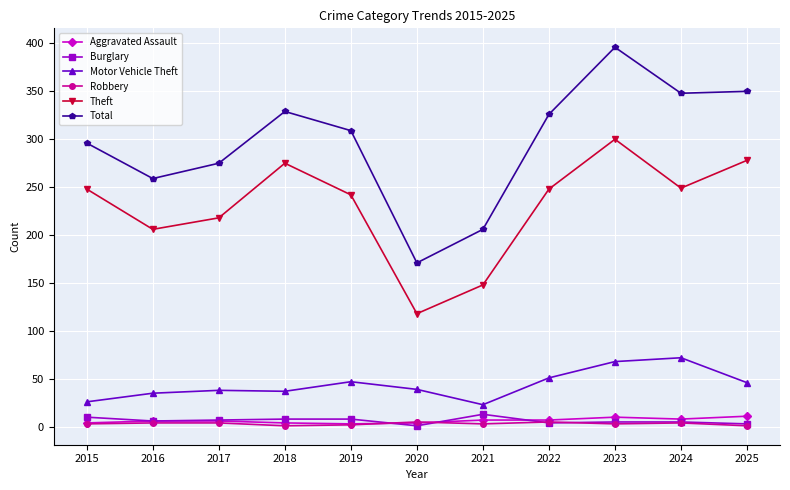

What are all the series names shown in the legend?

Aggravated Assault, Burglary, Motor Vehicle Theft, Robbery, Theft, Total